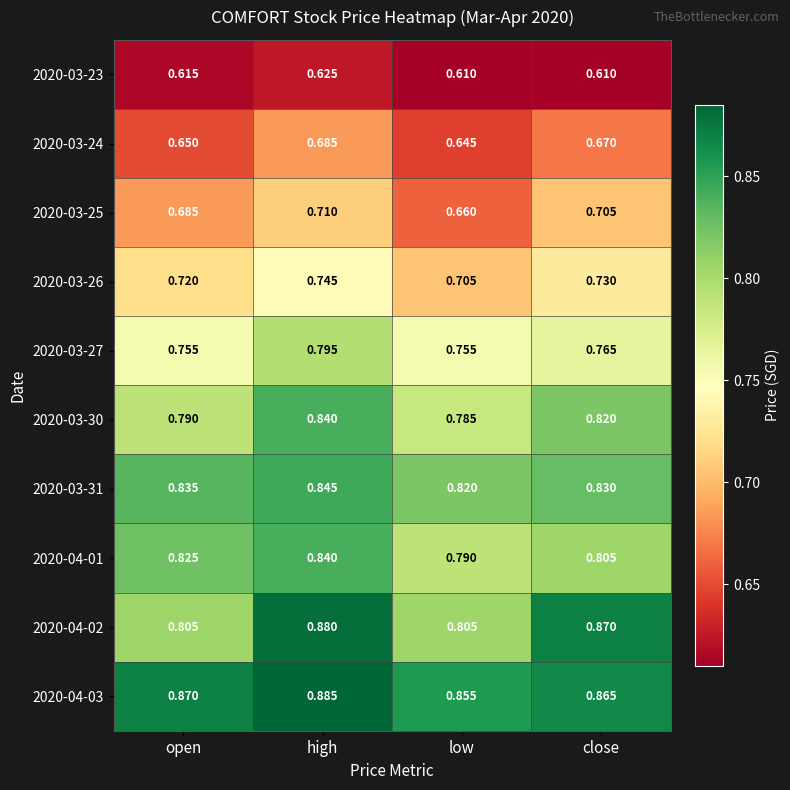

Count the number of data series in this chart.

10